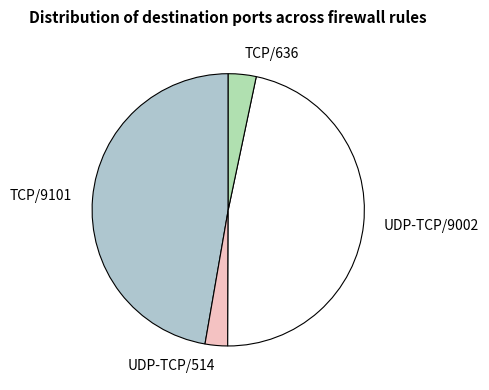

Is there a majority slice in this chart?

No